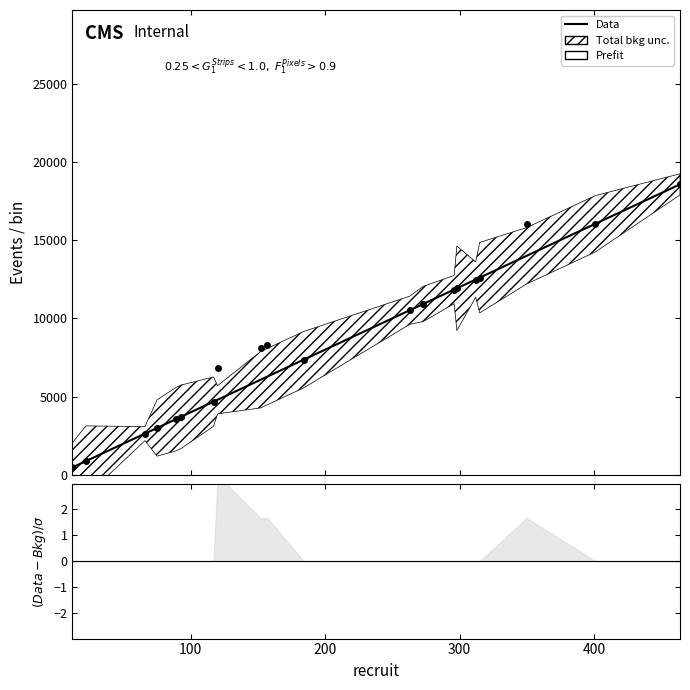

Rank the series by their maximum value, from highest to lowest.

Prefit, Data